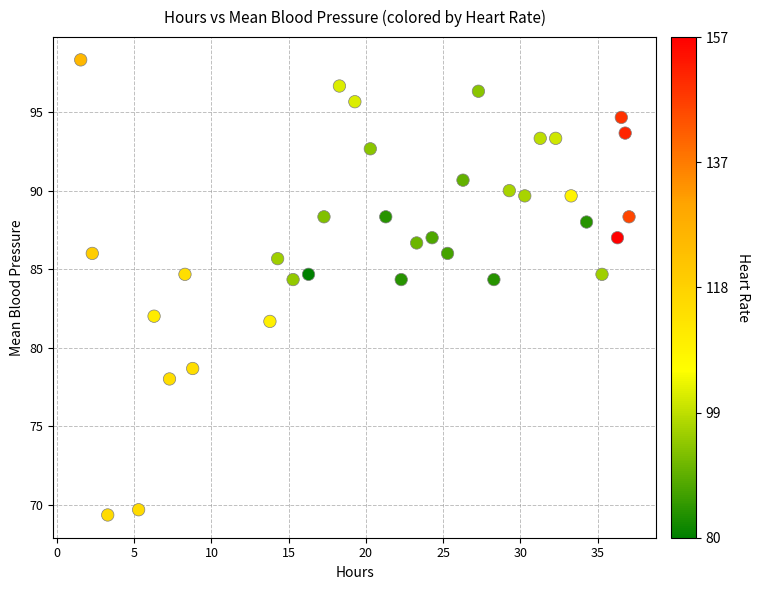

What is the range of Y values (max minus min)?

29.0